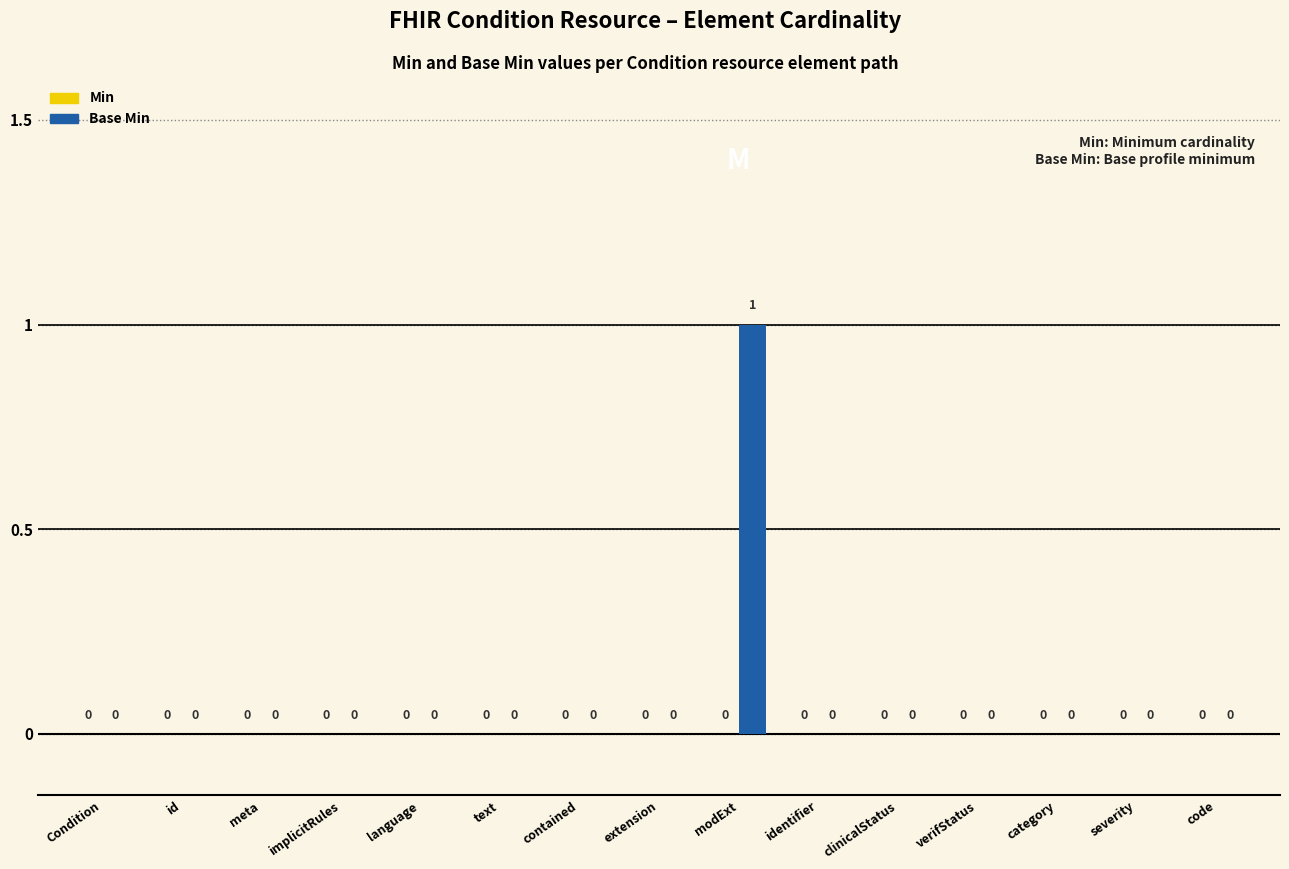

Which category has the highest value across all series?

modExt